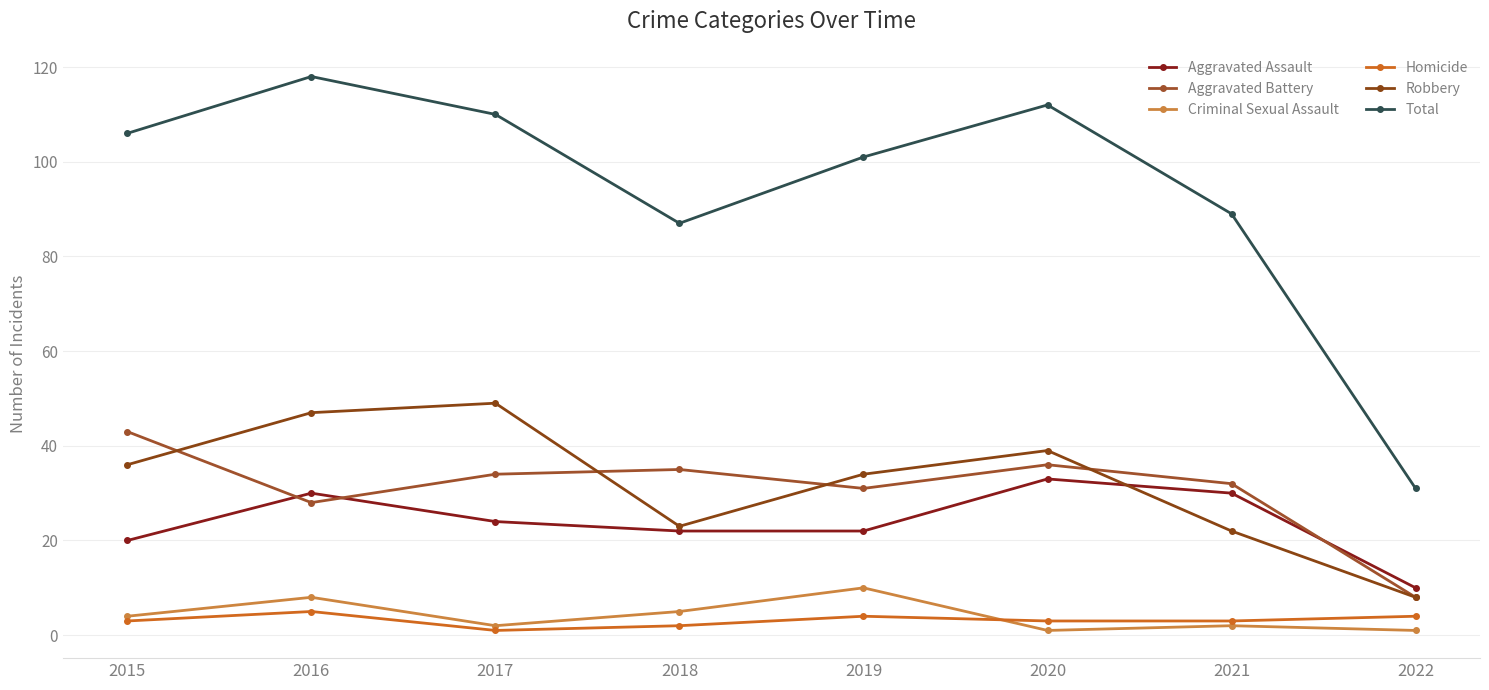

Reading left to right, list all the values displayed in this chart.

Aggravated Assault: 20	30	24	22	22	33	30	10
Aggravated Battery: 43	28	34	35	31	36	32	8
Criminal Sexual Assault: 4	8	2	5	10	1	2	1
Homicide: 3	5	1	2	4	3	3	4
Robbery: 36	47	49	23	34	39	22	8
Total: 106	118	110	87	101	112	89	31